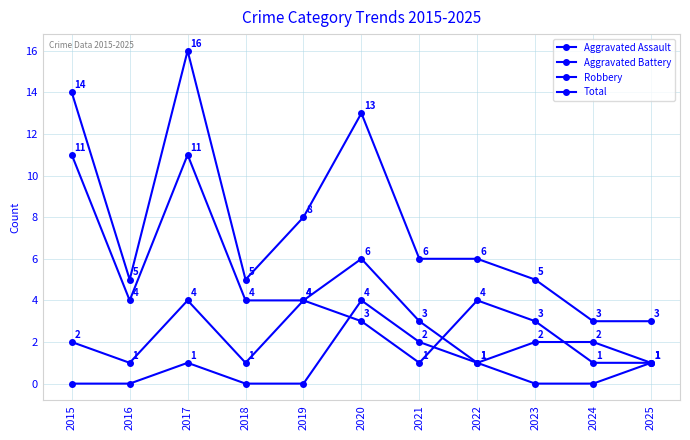

Read the Robbery value at 2018, to the nearest 5.

5